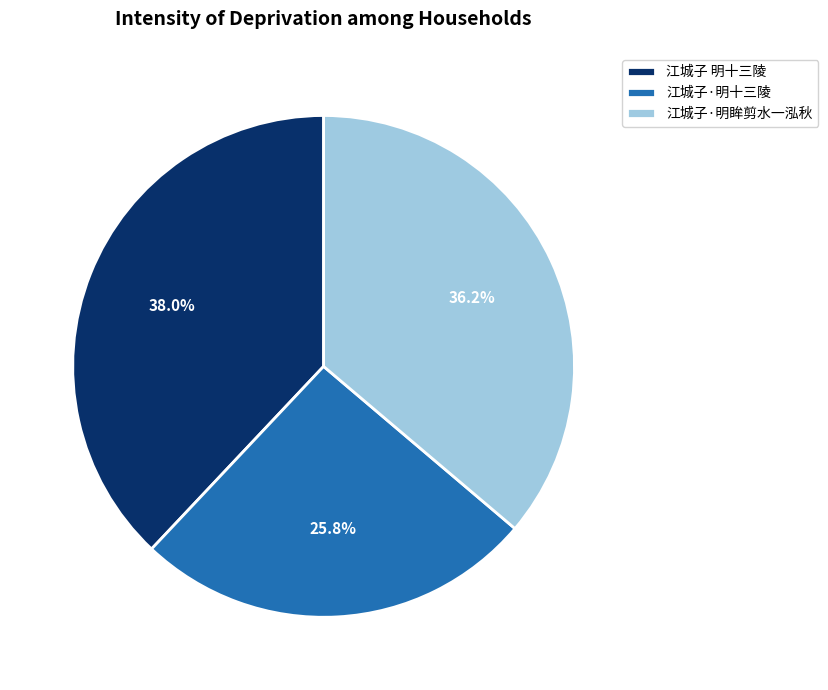

What is the ratio of the value at 江城子·明眸剪水一泓秋 to the value at 江城子·明十三陵?

1.4